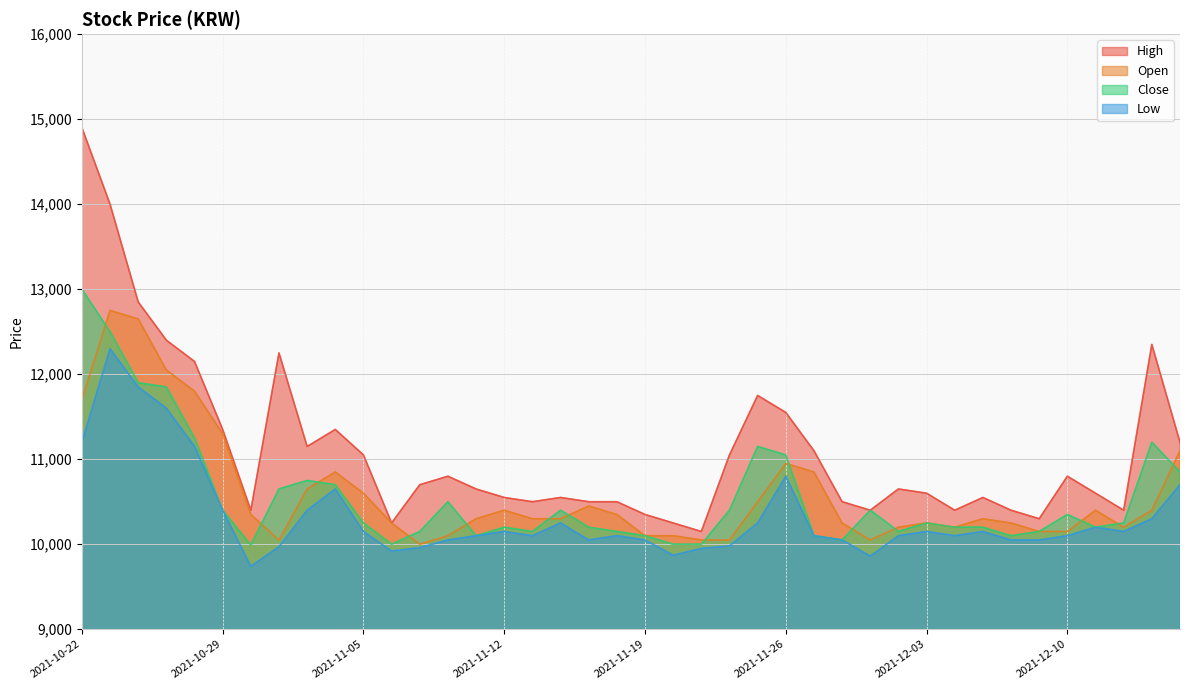

True or false: Close and Low intersect in this chart.

False